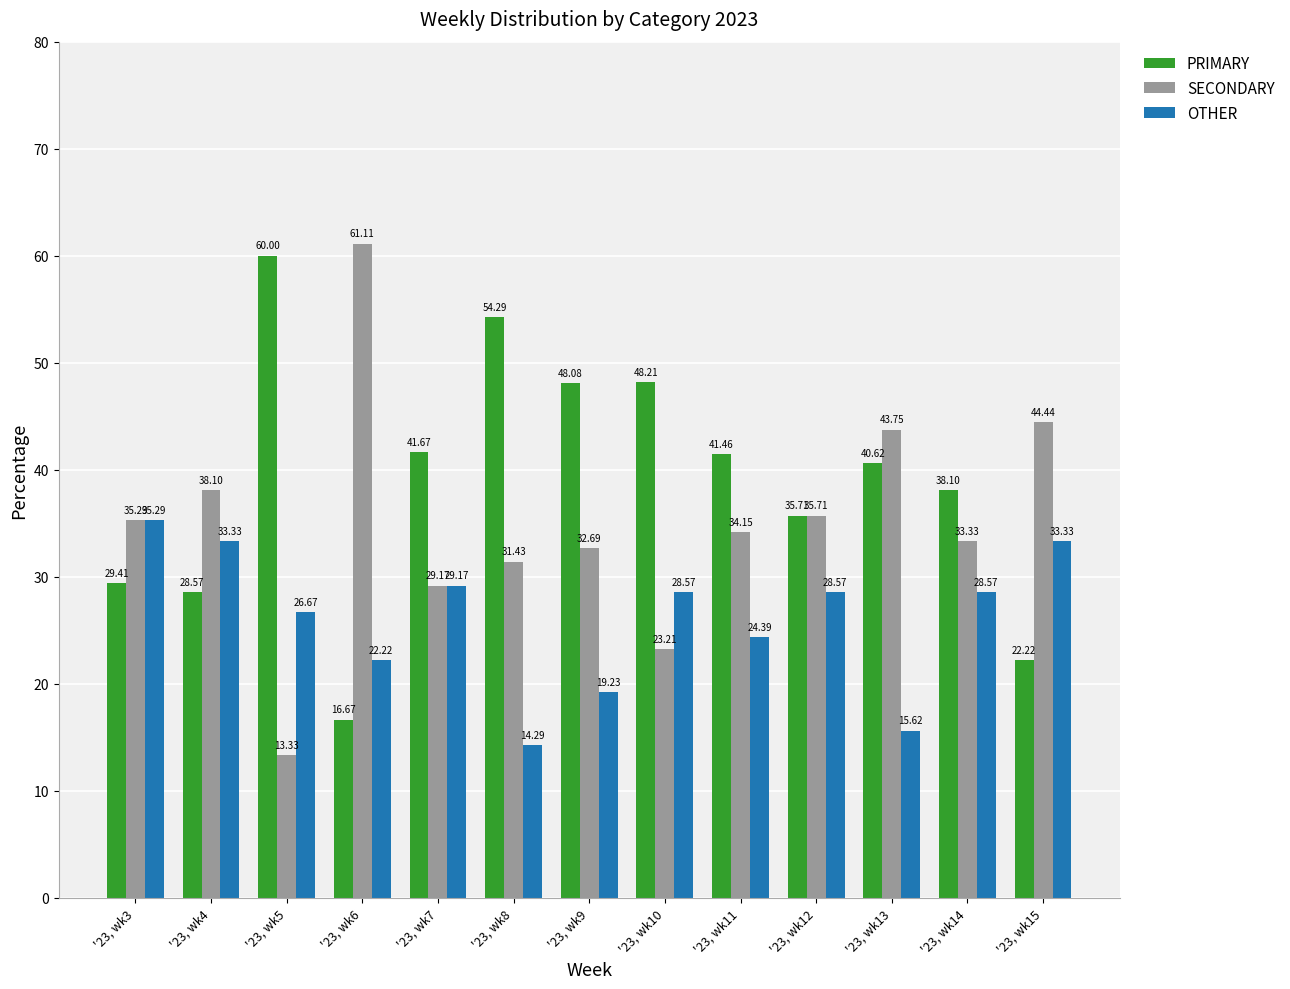

At which label does OTHER reach its peak?

'23, wk3